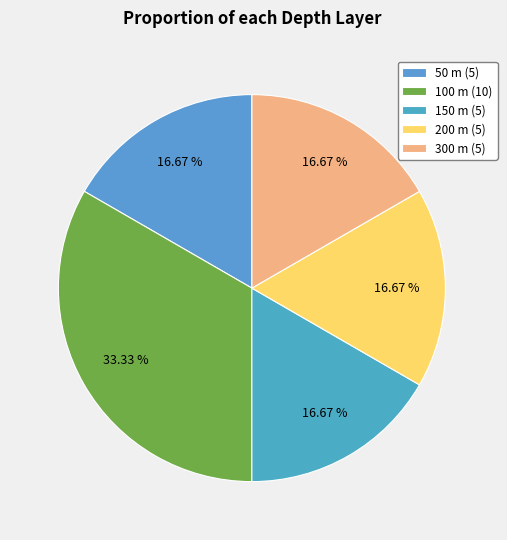

Is there a majority slice in this chart?

No